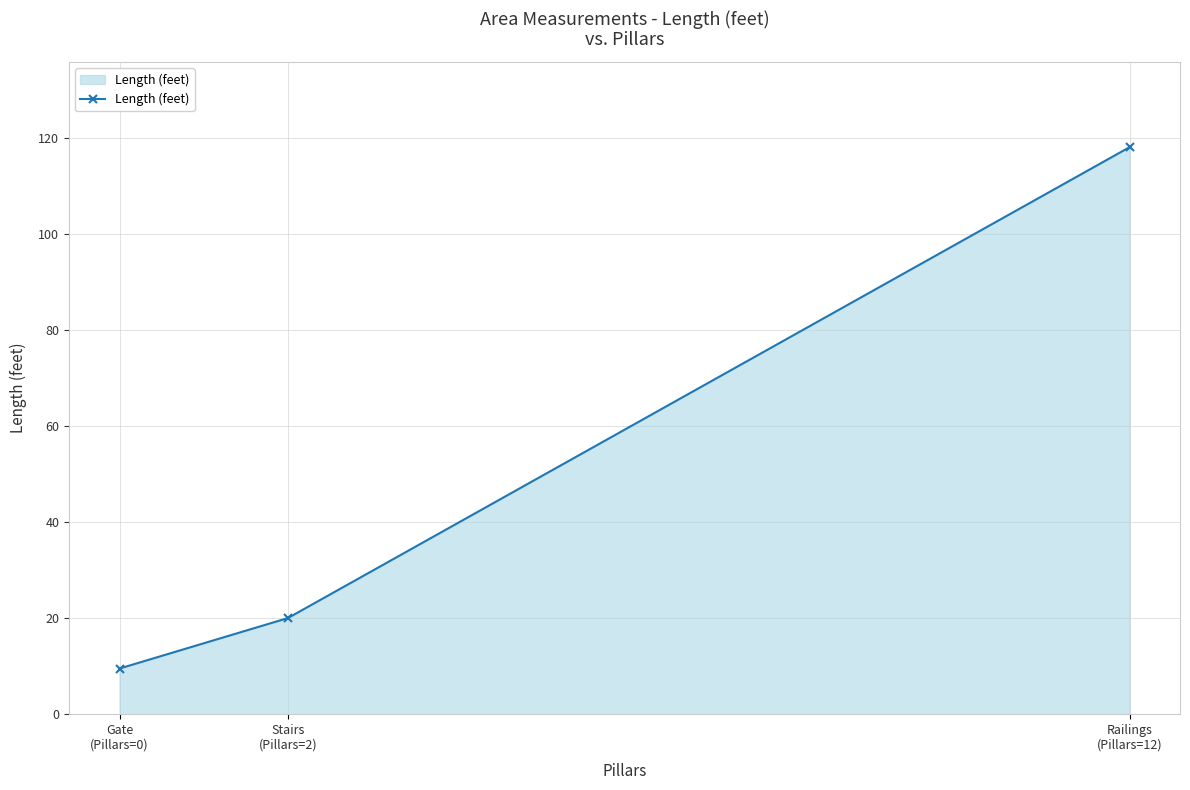

Between Railings
(Pillars=12) and Stairs
(Pillars=2), which is larger?

Railings
(Pillars=12)